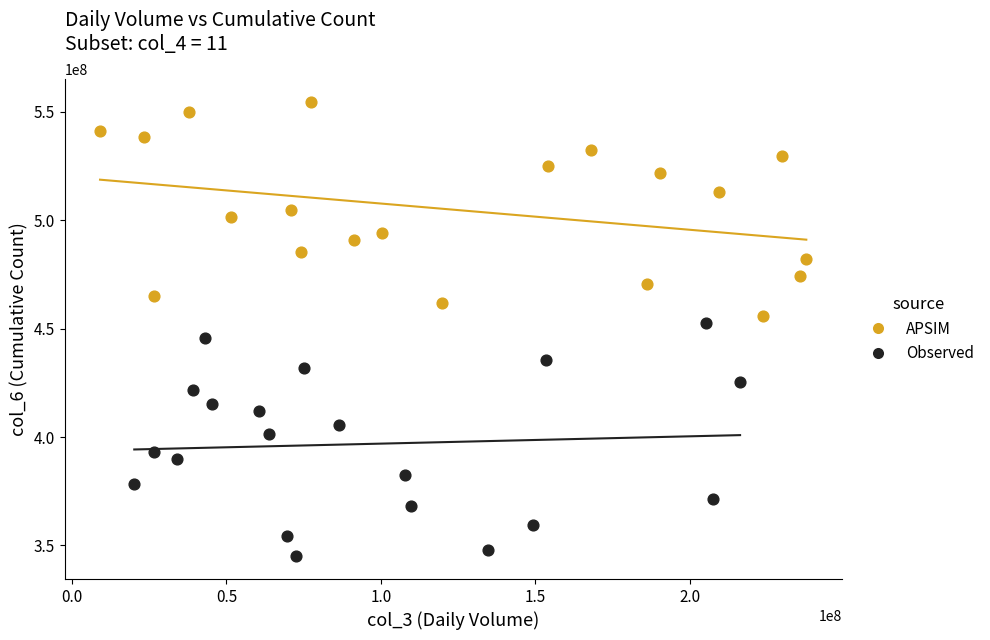

Which series reaches the maximum Y coordinate?

APSIM